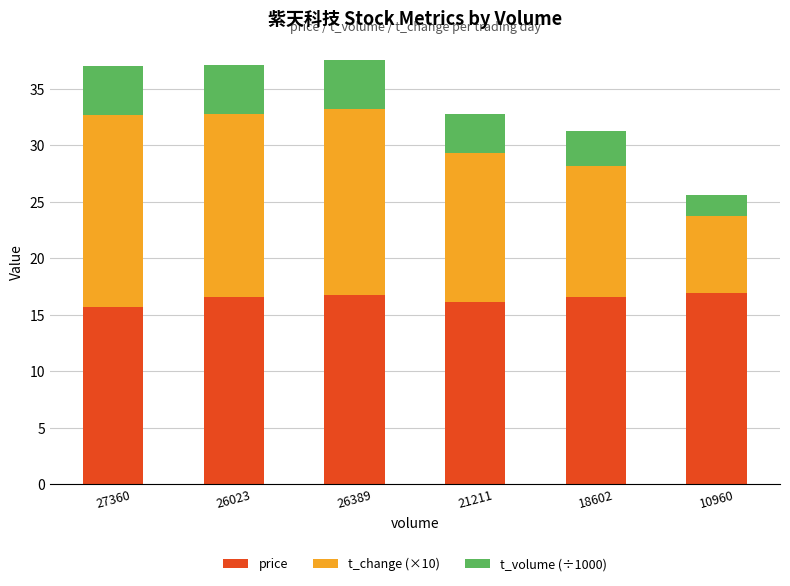

True or false: price has a value of 3.9 at 26023.

False